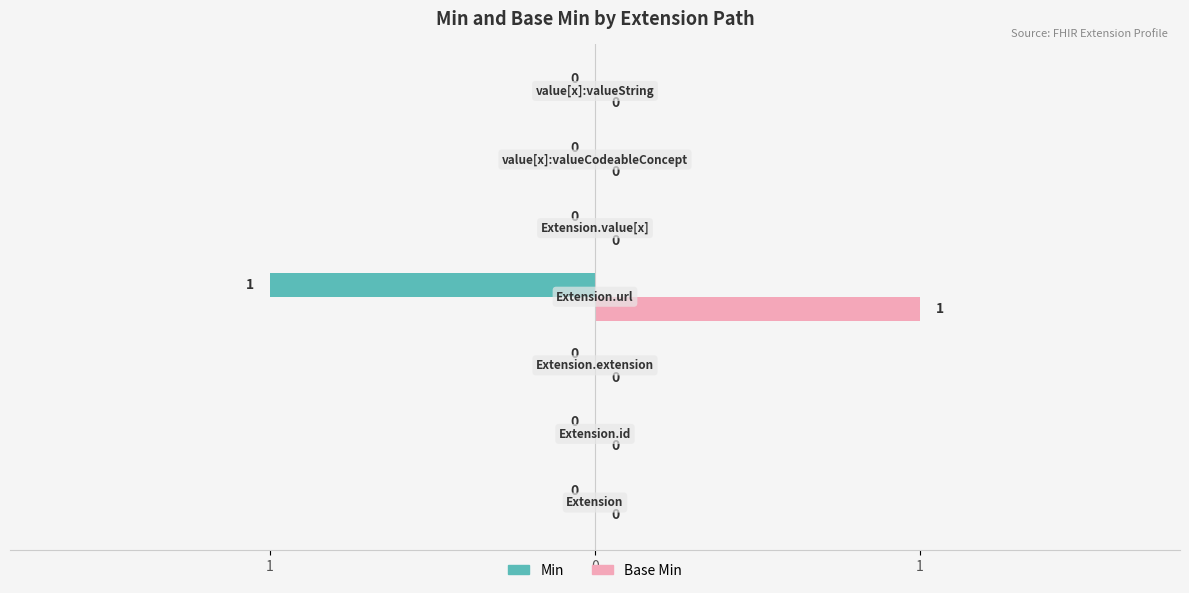

What are all the series names shown in the legend?

Min, Base Min